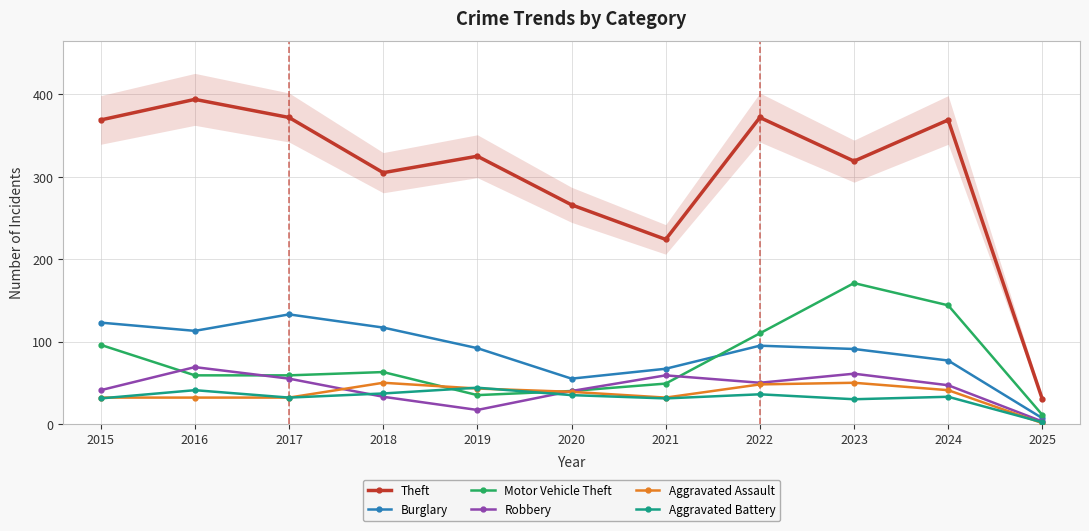

How many values in the Aggravated Assault series exceed 39?

5